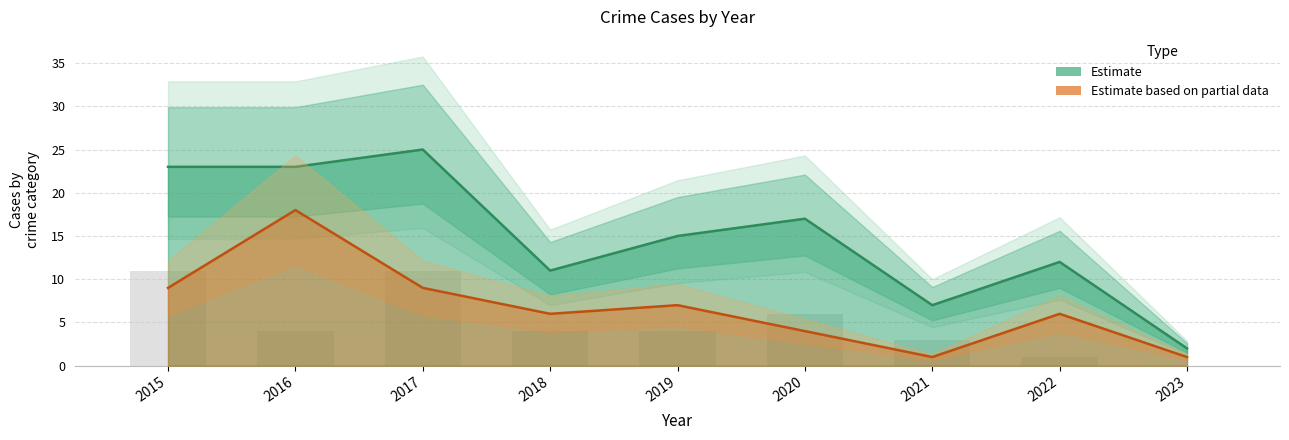

True or false: the data shows 3 at 2021.

True